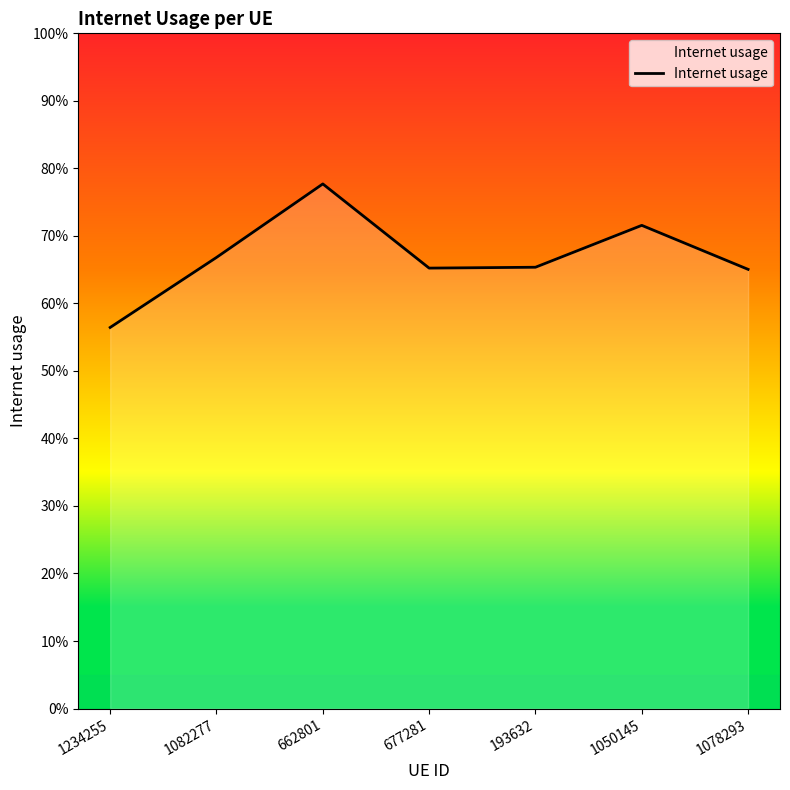

At which label is the value closest to 0?

1234255